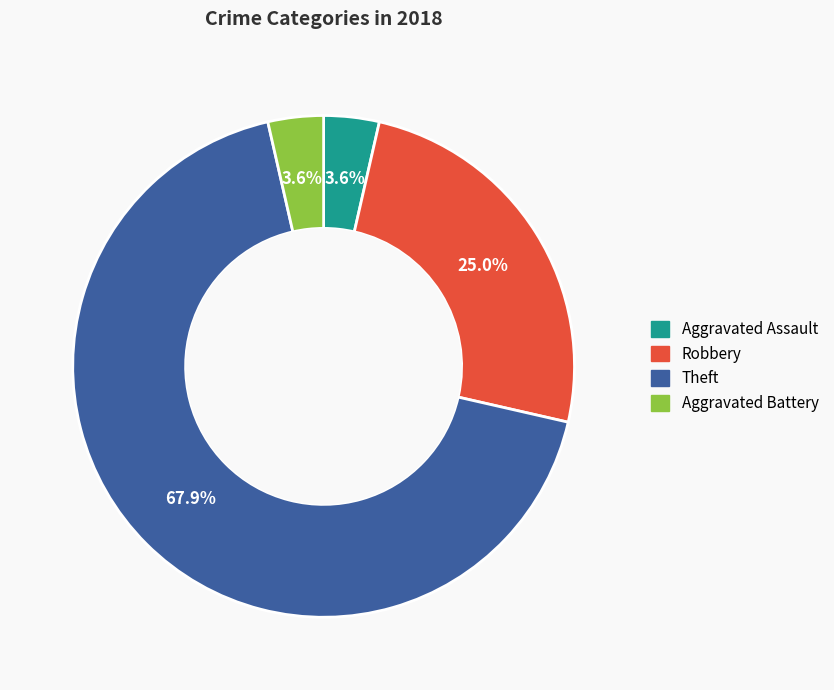

What percentage is NOT represented by Aggravated Assault?

96.4%